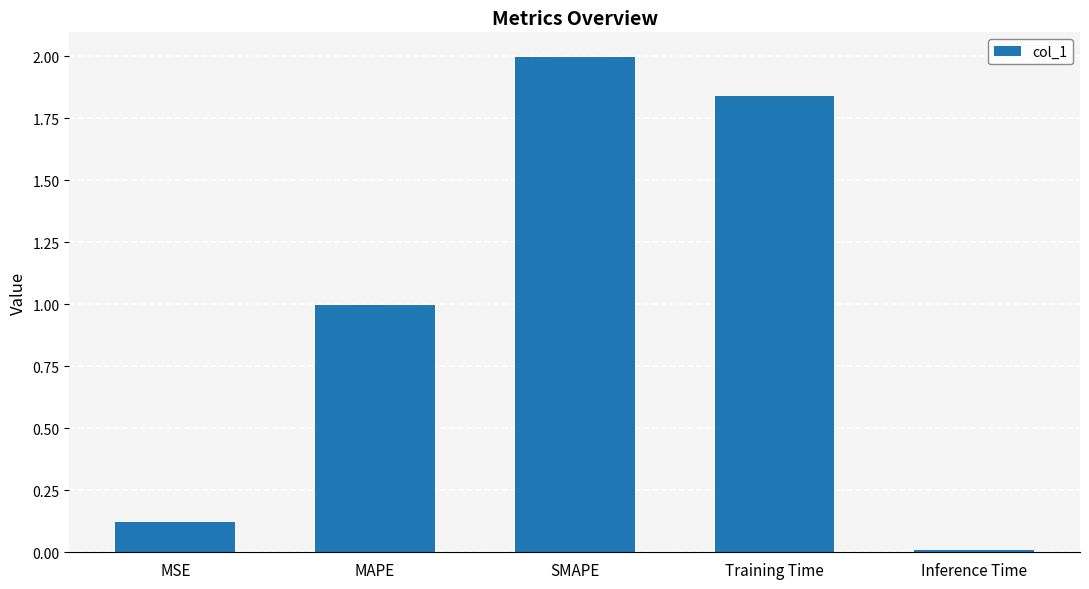

Rank the categories by value from lowest to highest.

Inference Time, MSE, MAPE, Training Time, SMAPE